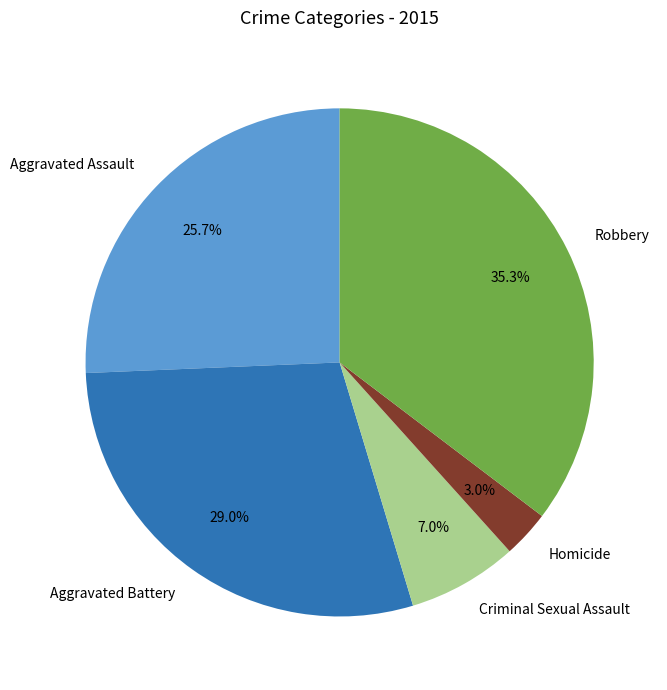

To the nearest percent, what is the difference between the largest and smallest slice percentages?

32%